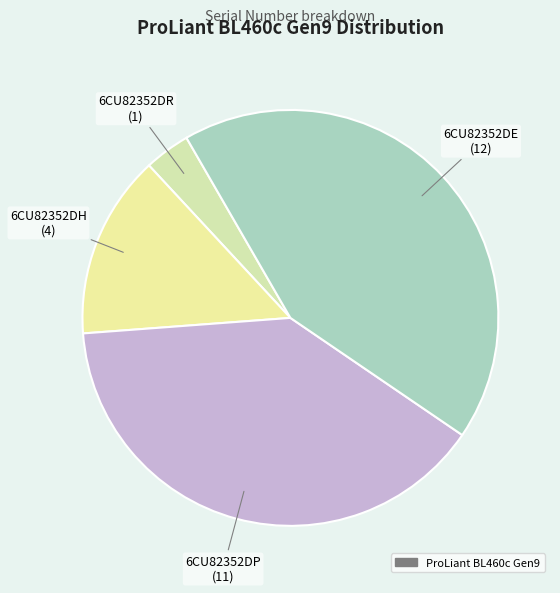

How many segments does this pie chart have?

4